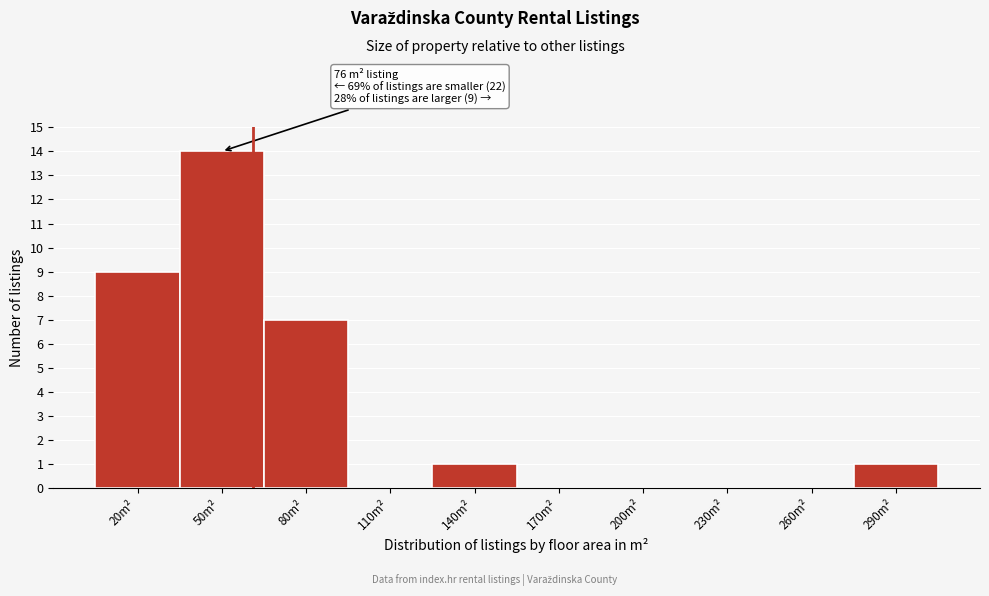

Reading right to left, extract all data points from this chart.

290m²=1	260m²=0	230m²=0	200m²=0	170m²=0	140m²=1	110m²=0	80m²=7	50m²=14	20m²=9